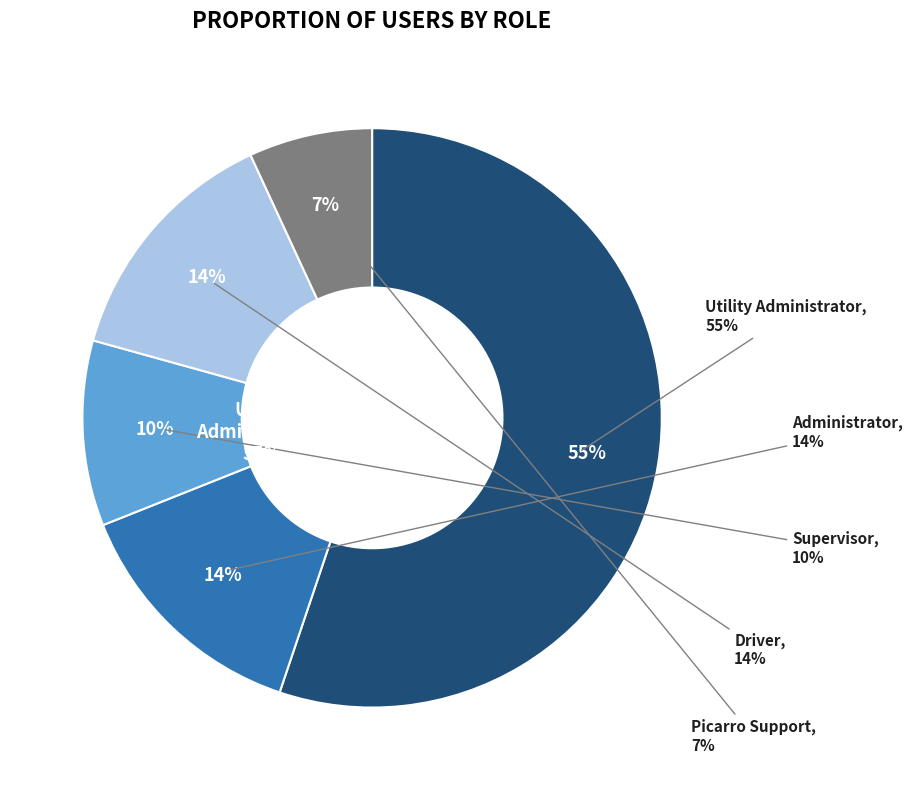

What portion of the pie excludes Supervisor?

89.7%